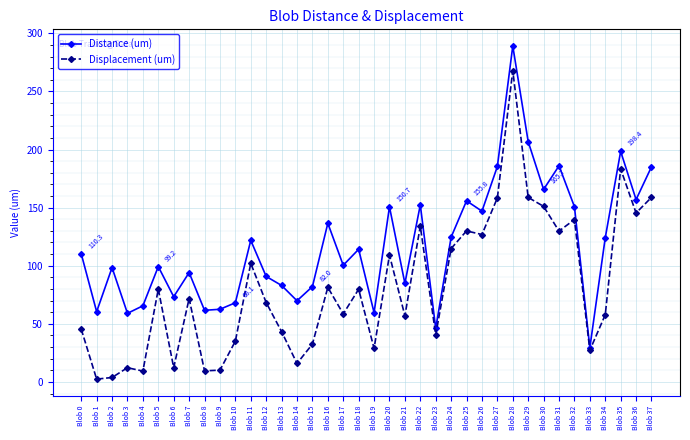

At which label does Distance (um) first exceed 110?

Blob 0